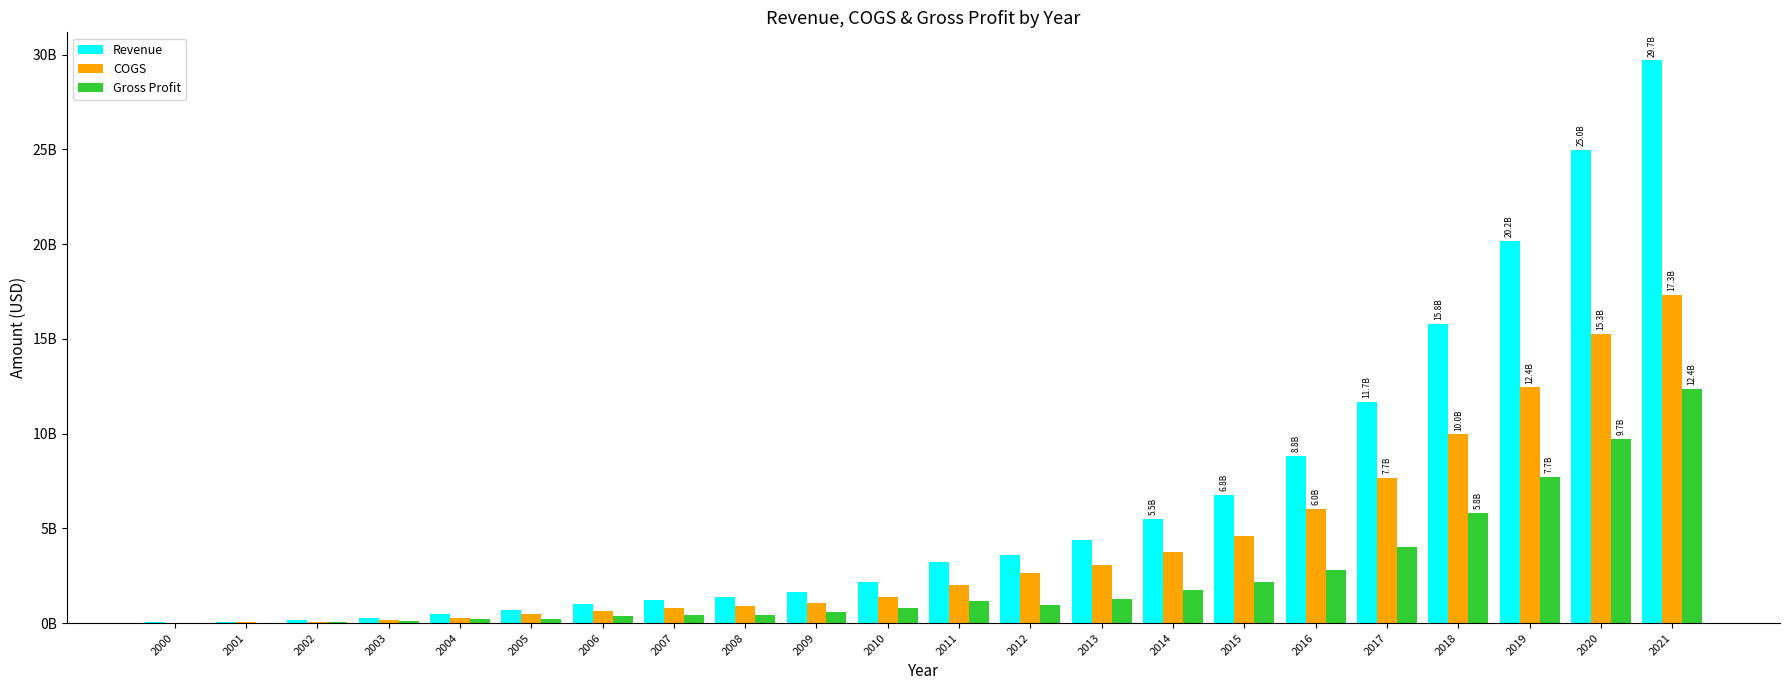

At how many categories does at least one series exceed 15946856359?

3